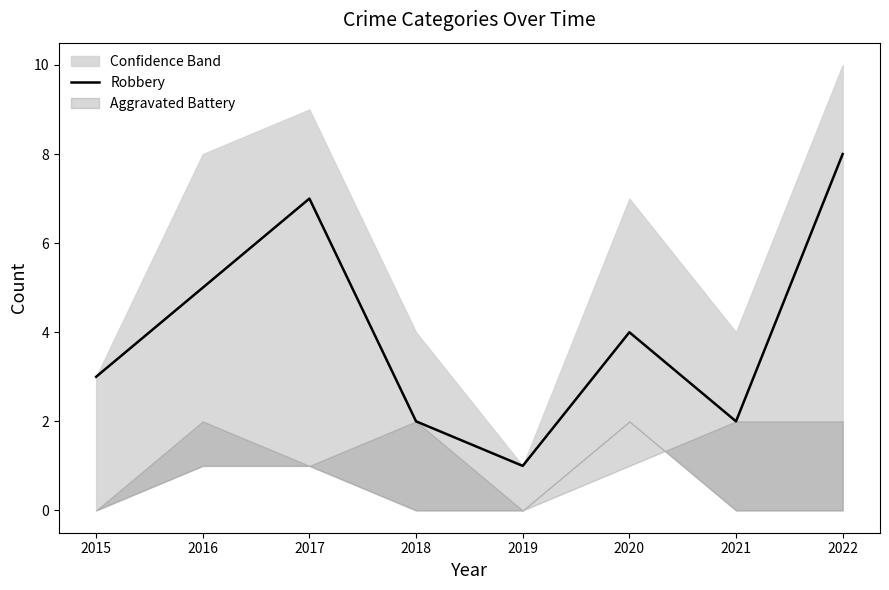

Rank the categories by value from highest to lowest.

2022, 2017, 2016, 2020, 2015, 2018, 2021, 2019